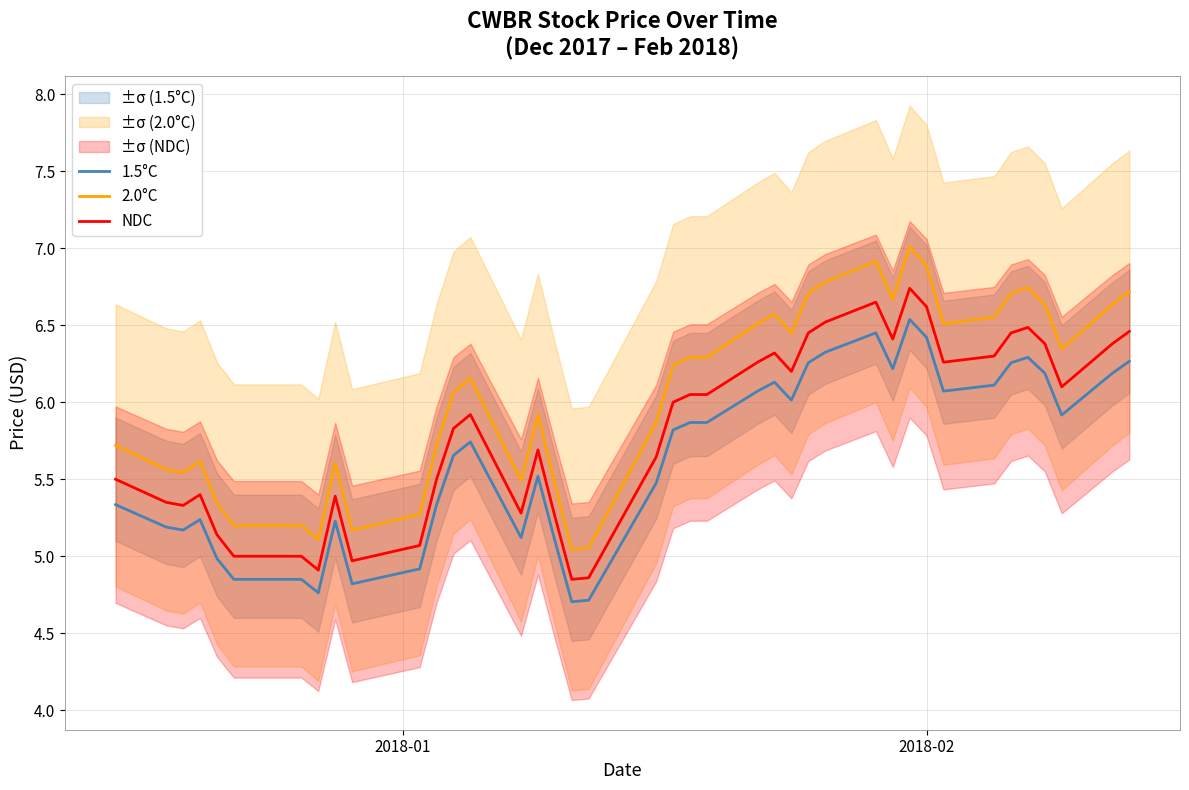

Does the chart have visible grid lines?

Yes